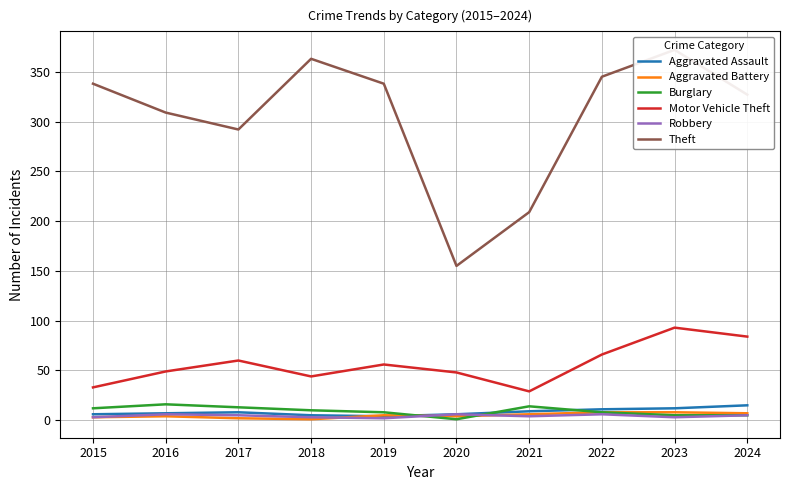

Where is the first local minimum for Robbery?

2019